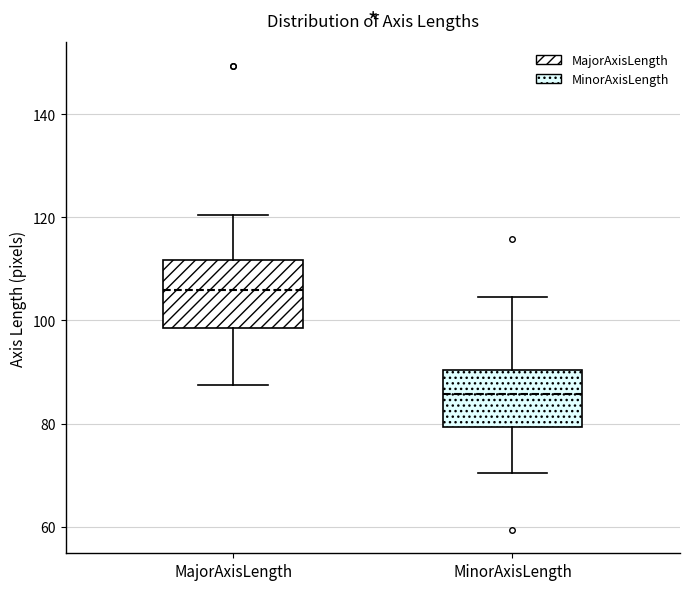

Which box is the tallest, from its lower edge to its upper edge?

MajorAxisLength